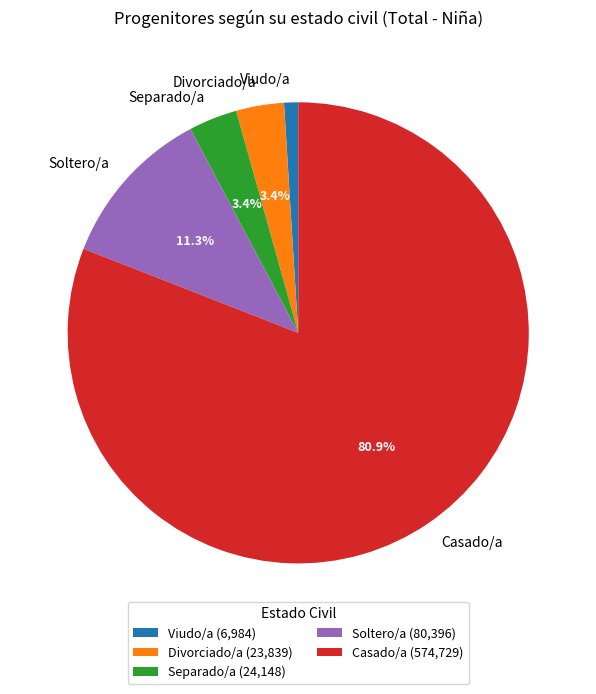

The Separado/a slice represents 3% of the pie. True or false?

True